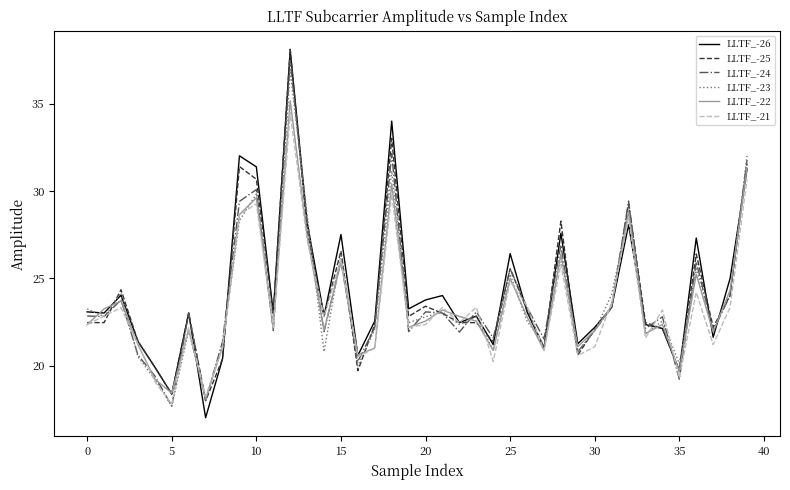

Which series has the widest spread of values?

LLTF_-26